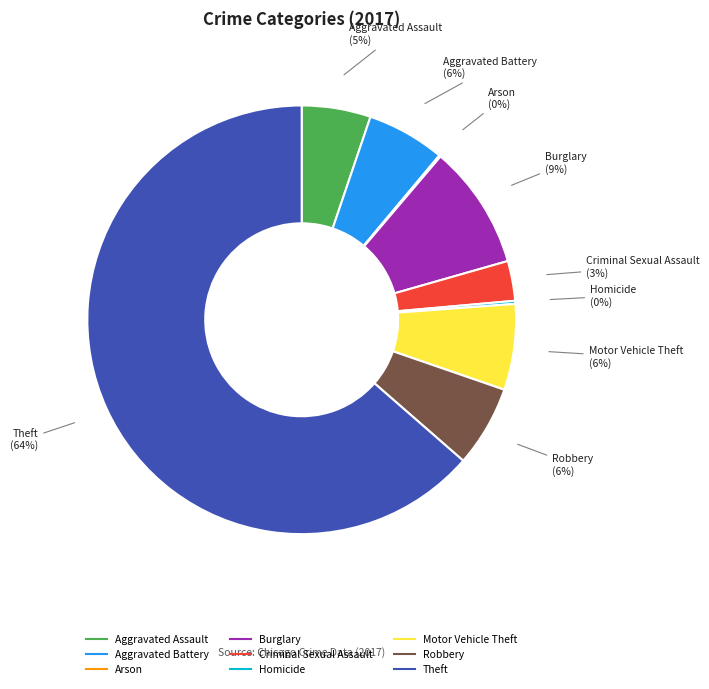

Is the sum of Aggravated Assault and Motor Vehicle Theft greater than half?

No